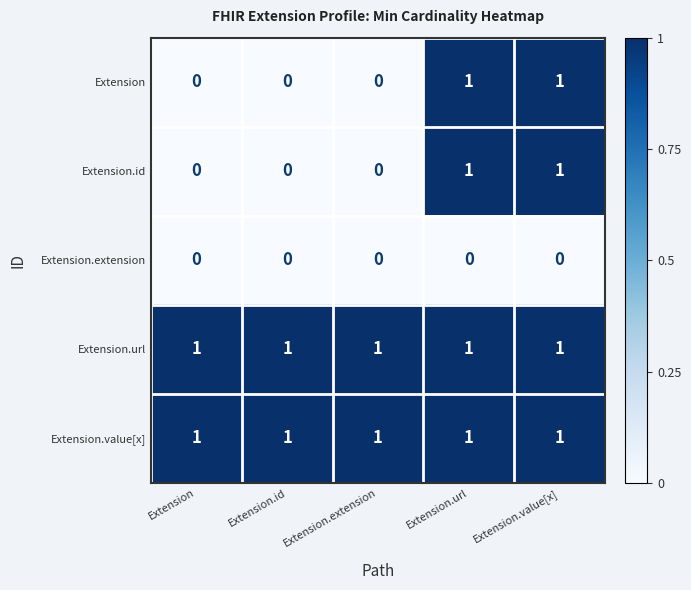

At how many categories does at least one series exceed 0?

5